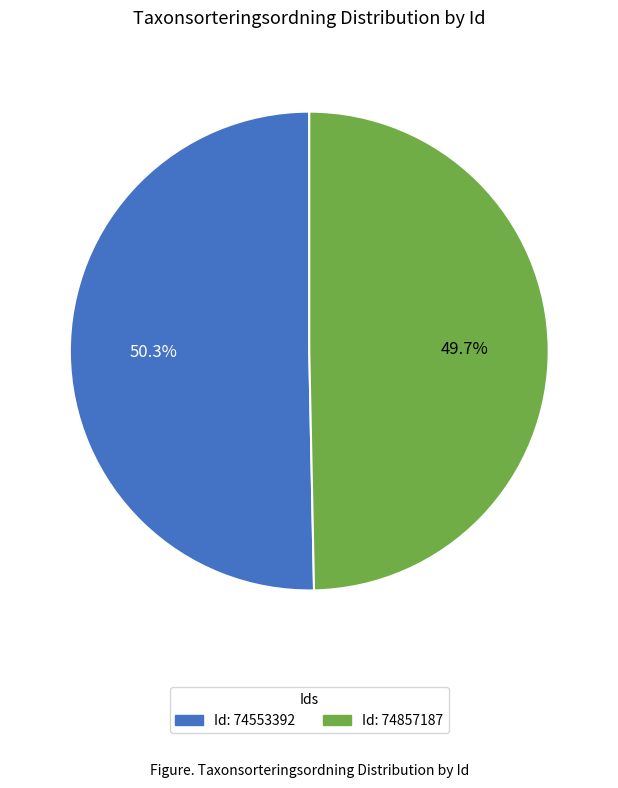

Is there any slice that represents more than half of the pie?

Yes